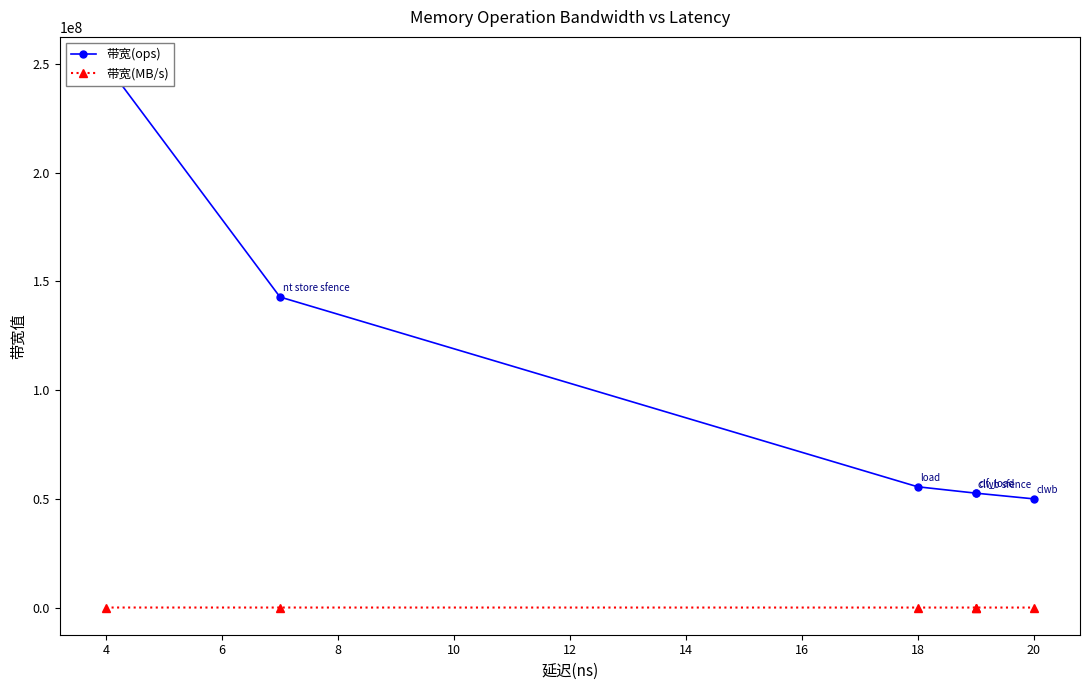

What is the greatest value displayed?

250000000